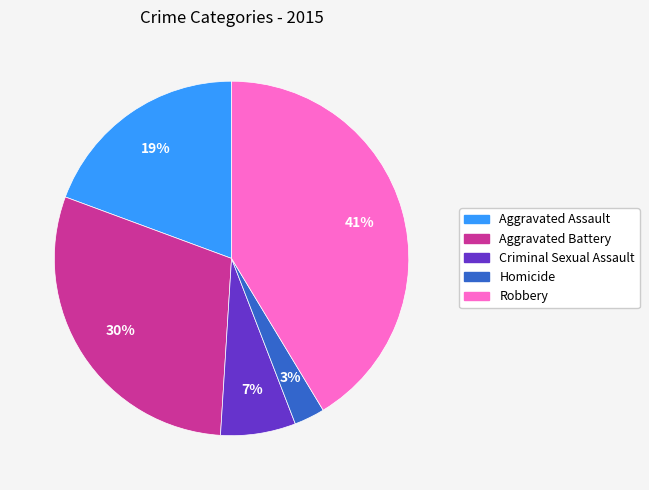

What is the largest slice in the pie chart?

Robbery